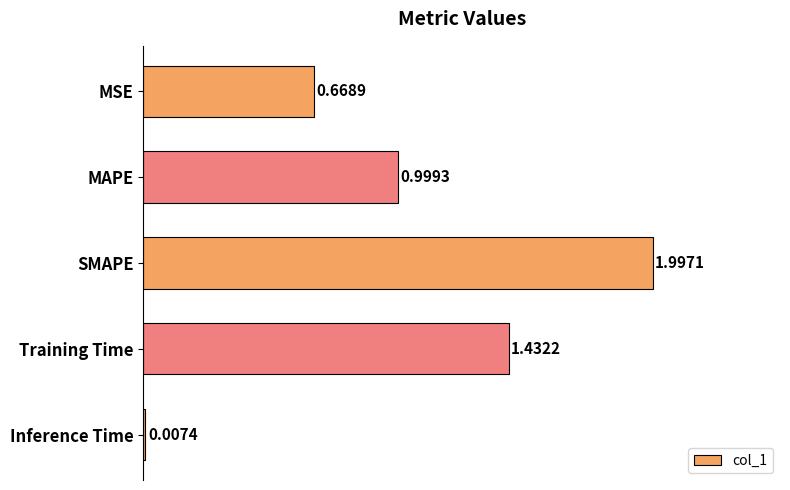

What is the sum of the values at MAPE and Training Time?

2.4